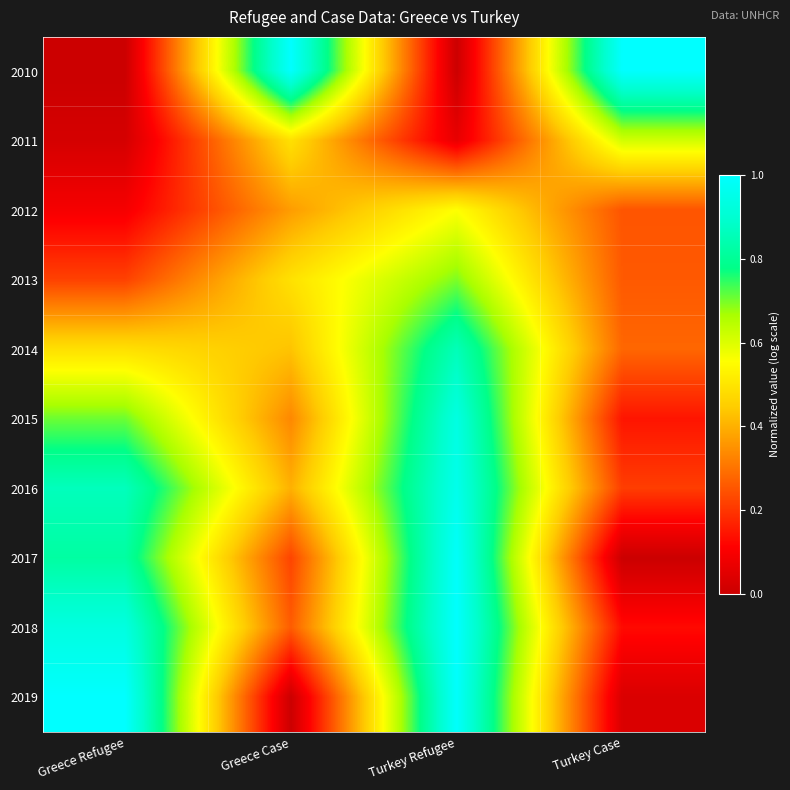

At how many categories does at least one series exceed 0?

4